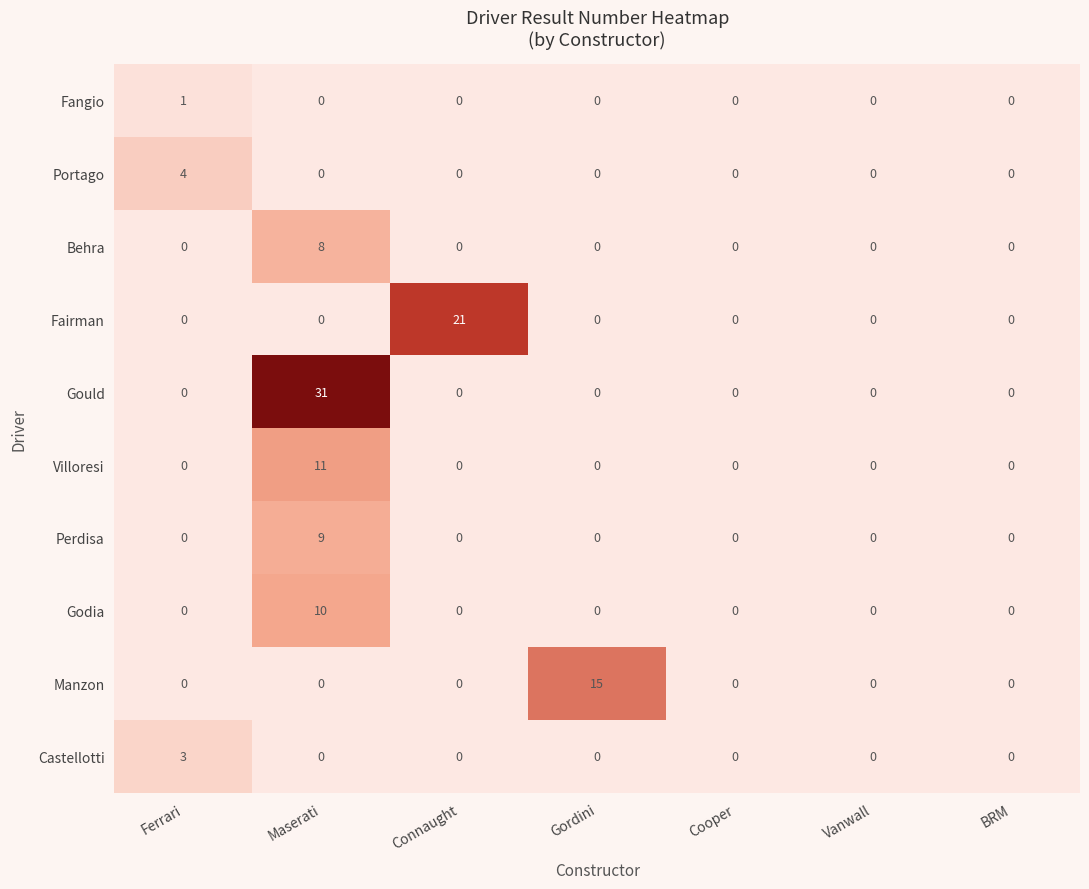

What is the sum of the Gould values at Maserati and Vanwall?

31